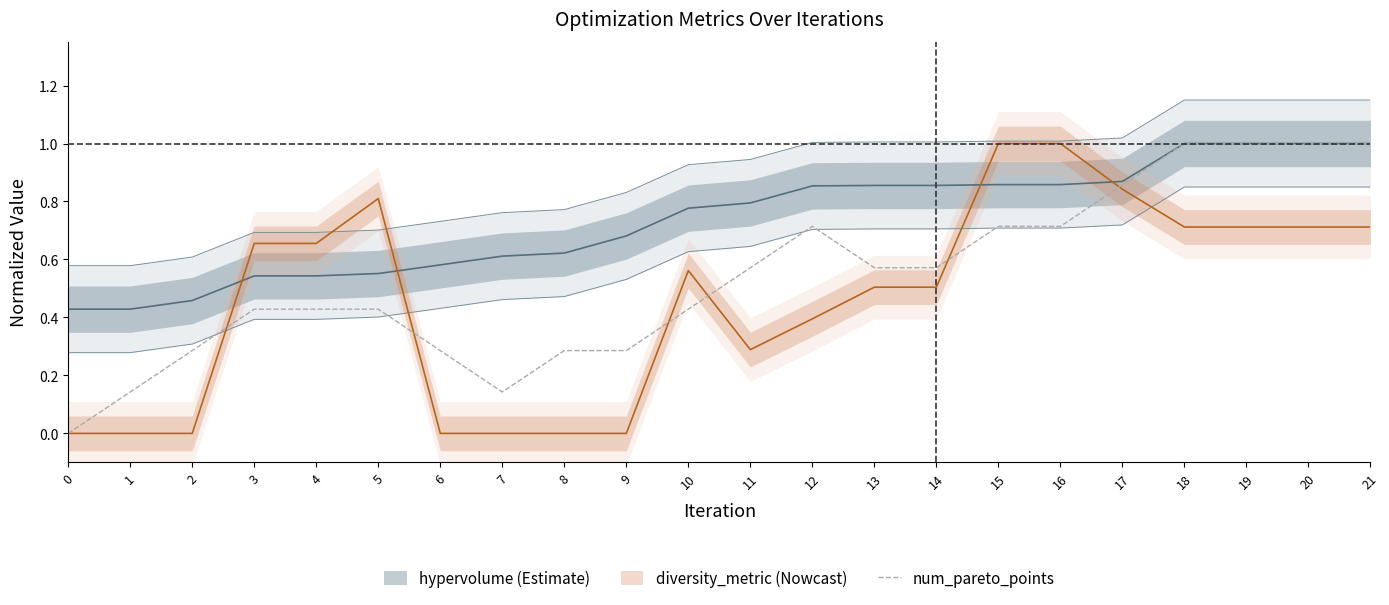

True or false: the data shows 0.5 at 8.

False